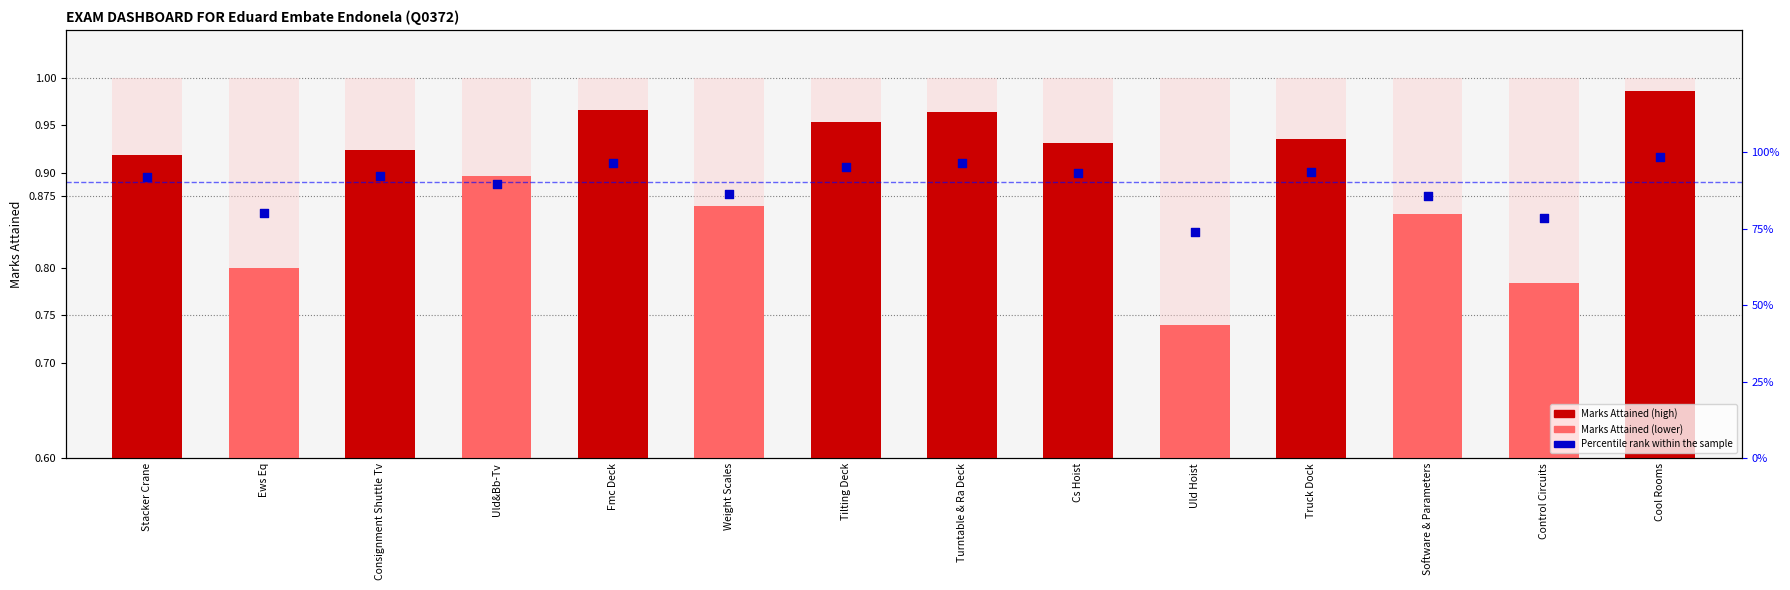

Which series has the largest total across all categories?

Marks Attained